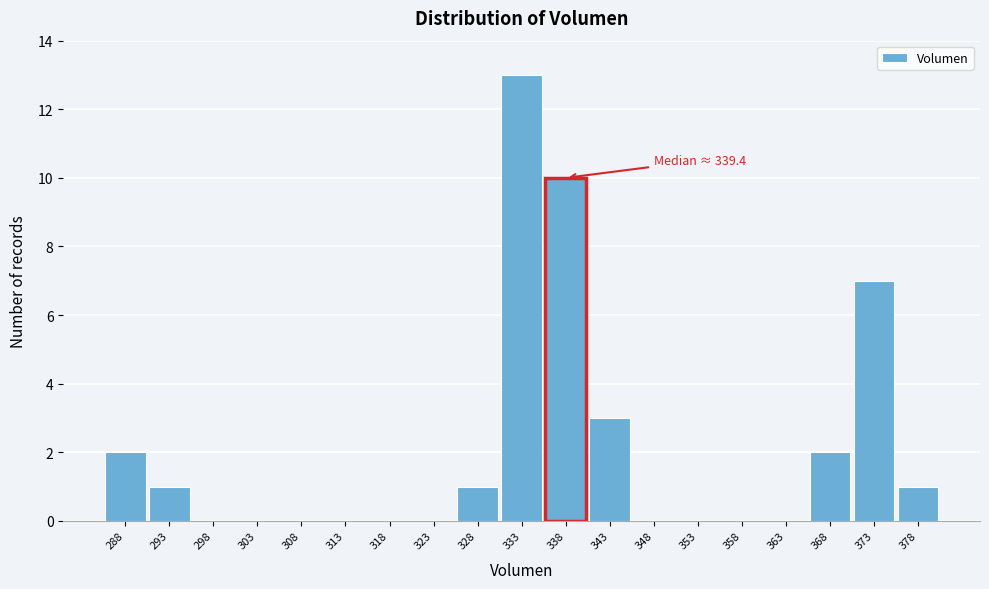

Reading left to right, transcribe all the data shown in this chart.

288=2	293=1	298=0	303=0	308=0	313=0	318=0	323=0	328=1	333=13	338=10	343=3	348=0	353=0	358=0	363=0	368=2	373=7	378=1